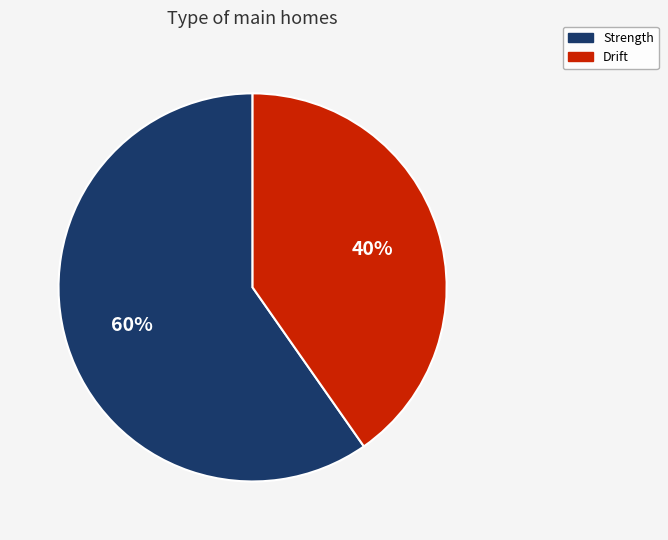

The Drift slice represents 48% of the pie. True or false?

False